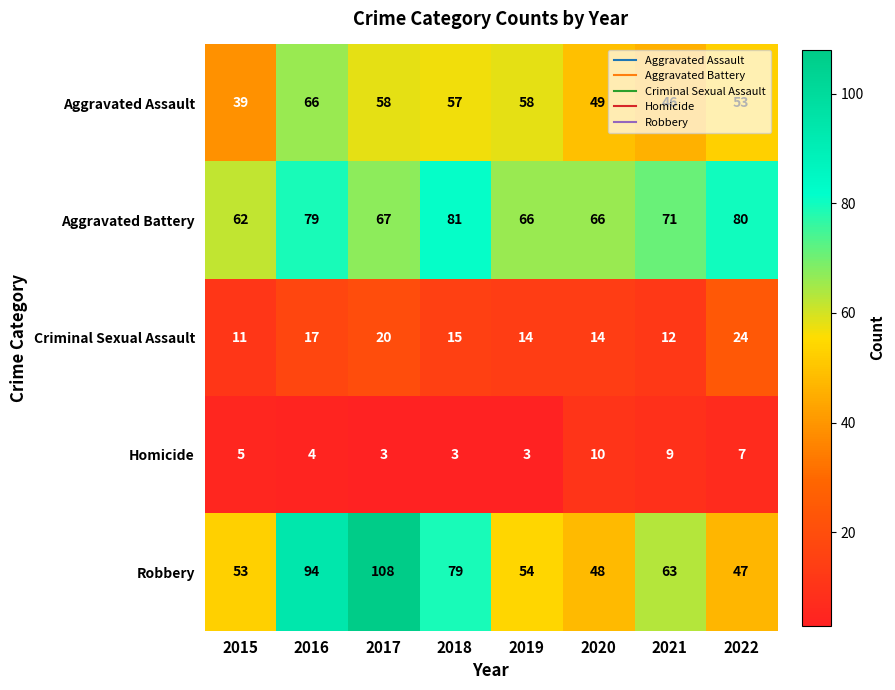

At how many categories does at least one series exceed 69?

5